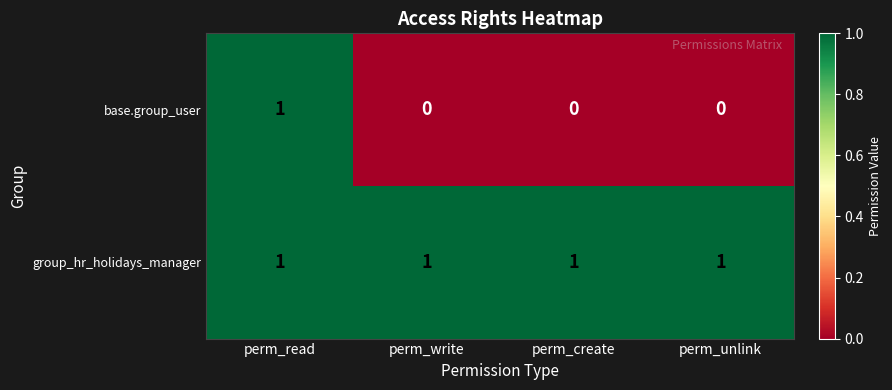

Reading left to right, extract all data points from this chart.

base.group_user: 1	0	0	0
group_hr_holidays_manager: 1	1	1	1